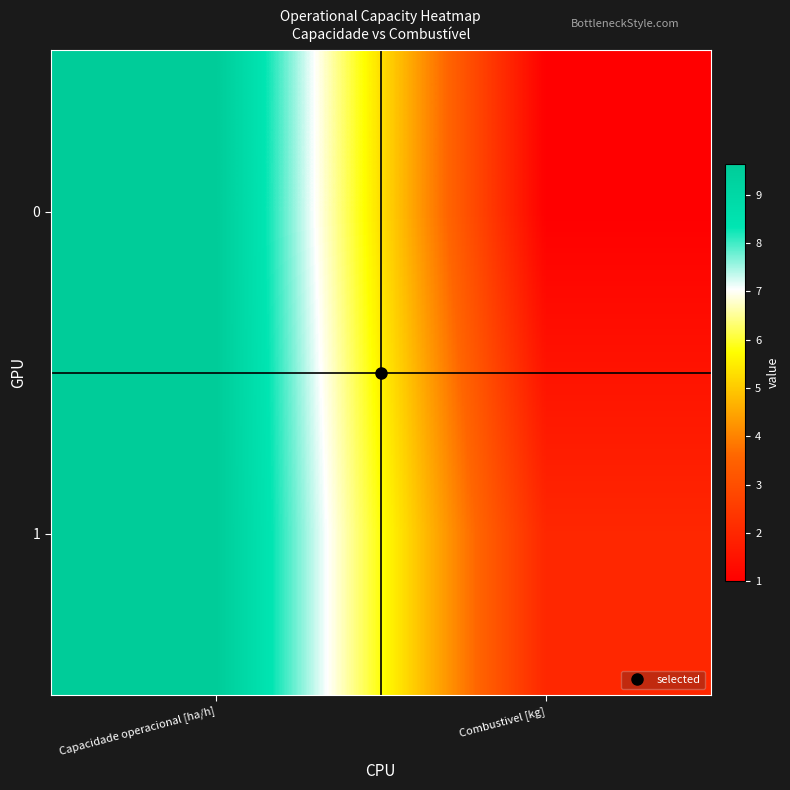

Reading right to left, list all the values displayed in this chart.

0: Combustivel [kg]=1.0	Capacidade operacional [ha/h]=9.6
1: Combustivel [kg]=2.0	Capacidade operacional [ha/h]=9.6